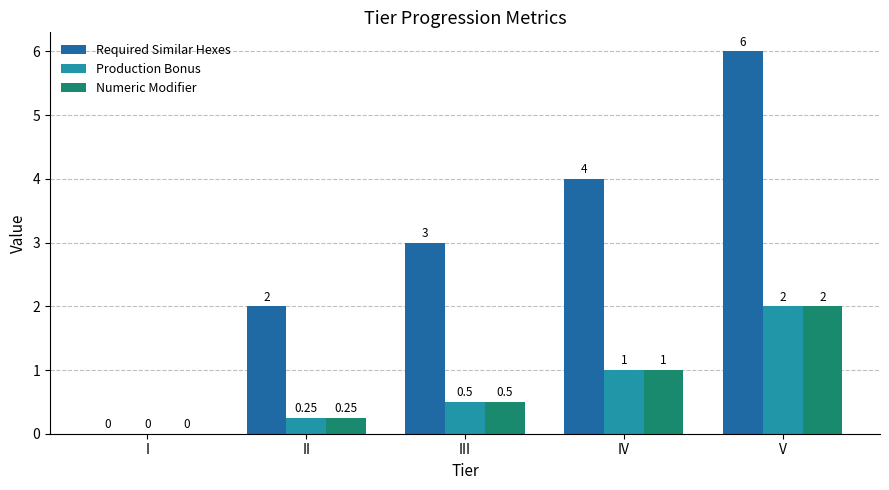

How many values in Numeric Modifier are above zero?

4